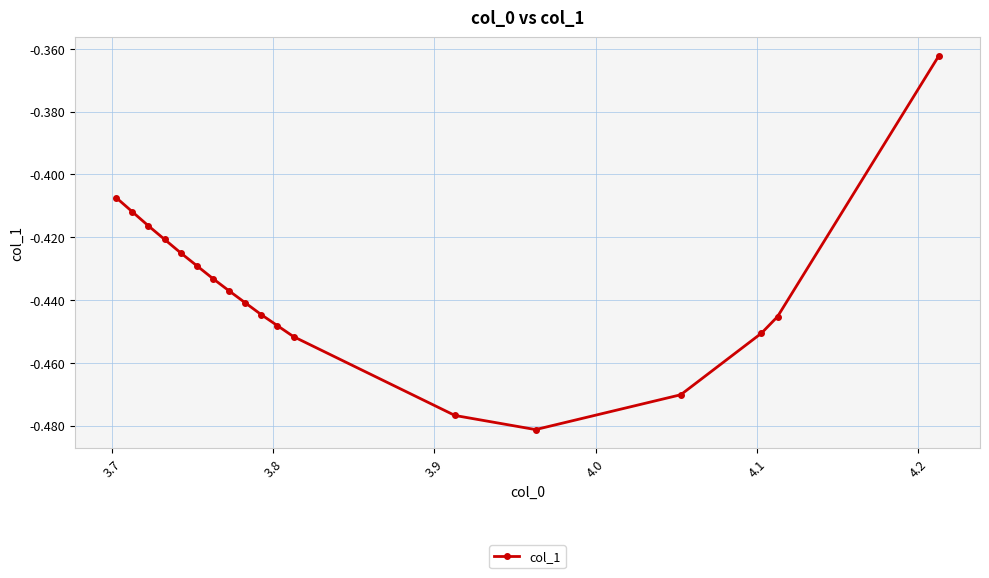

What is the sum of all values?

-7.9